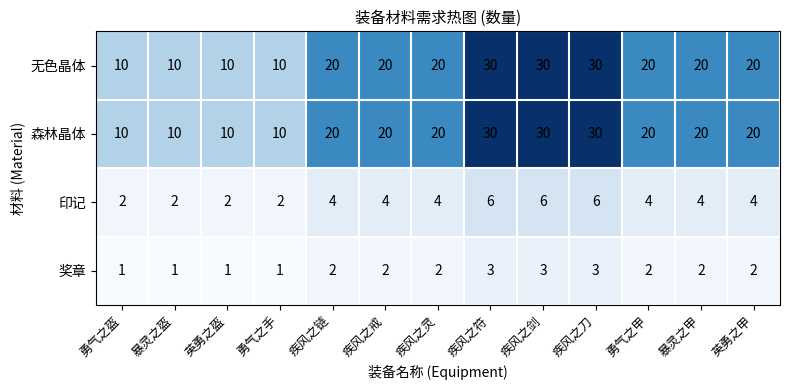

What is the greatest value displayed?

30